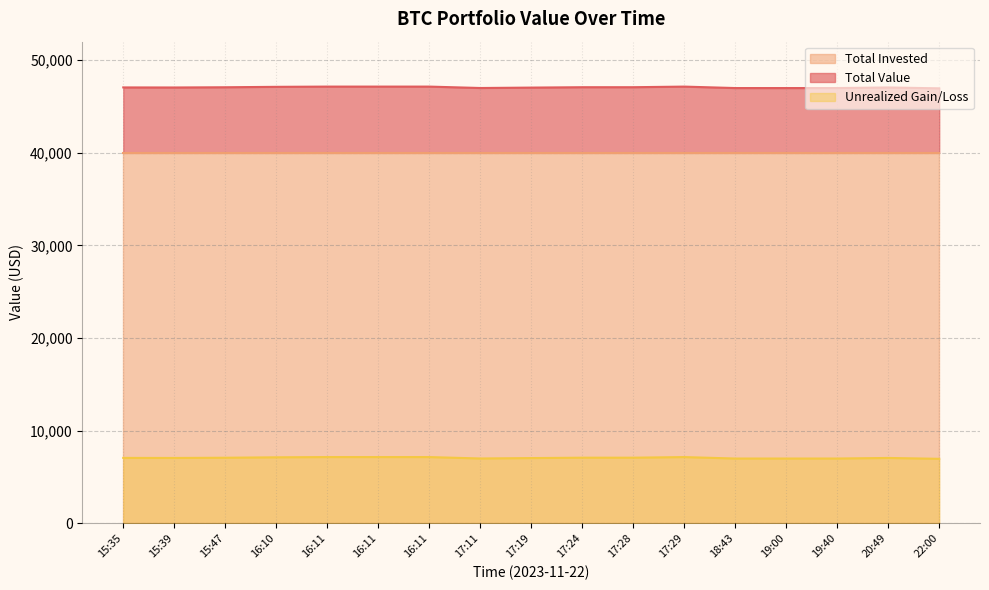

At how many categories does at least one series exceed 23010?

17